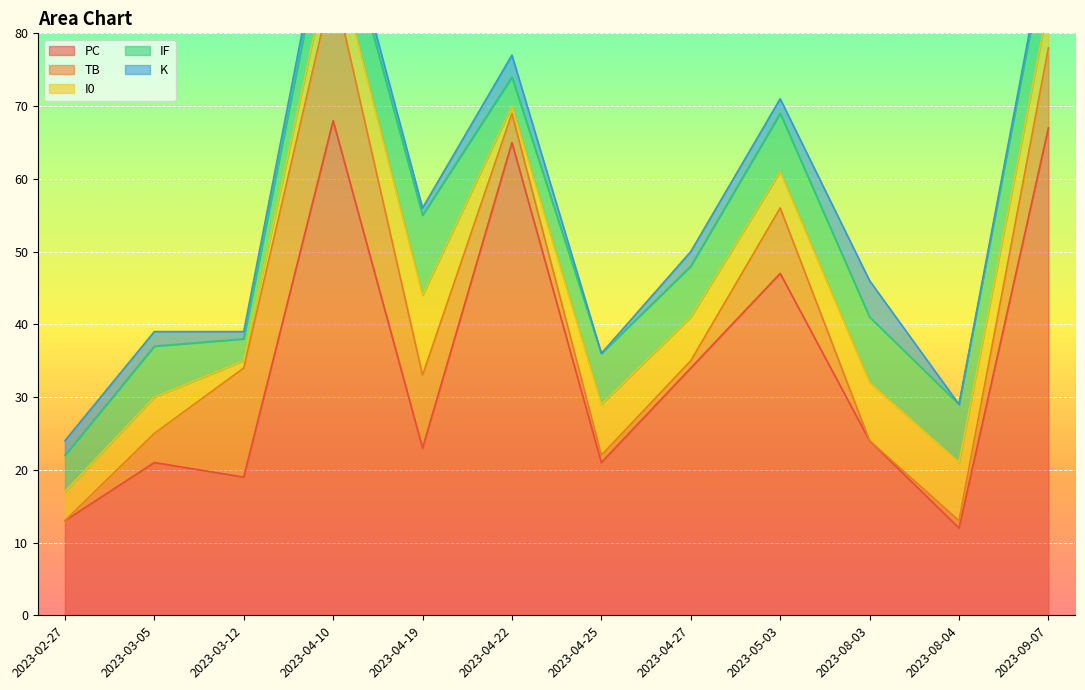

Which series has the widest spread of values?

PC